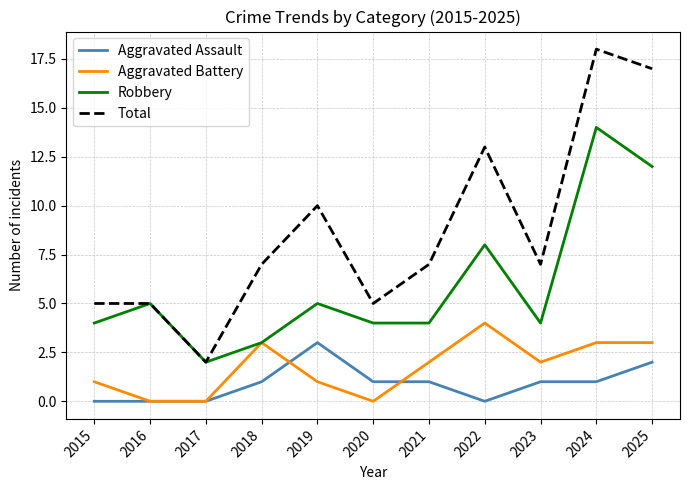

Which series has the widest spread of values?

Total